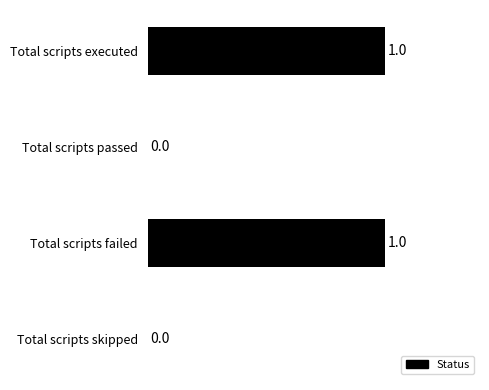

Is it true that the value at Total scripts executed is 1?

True